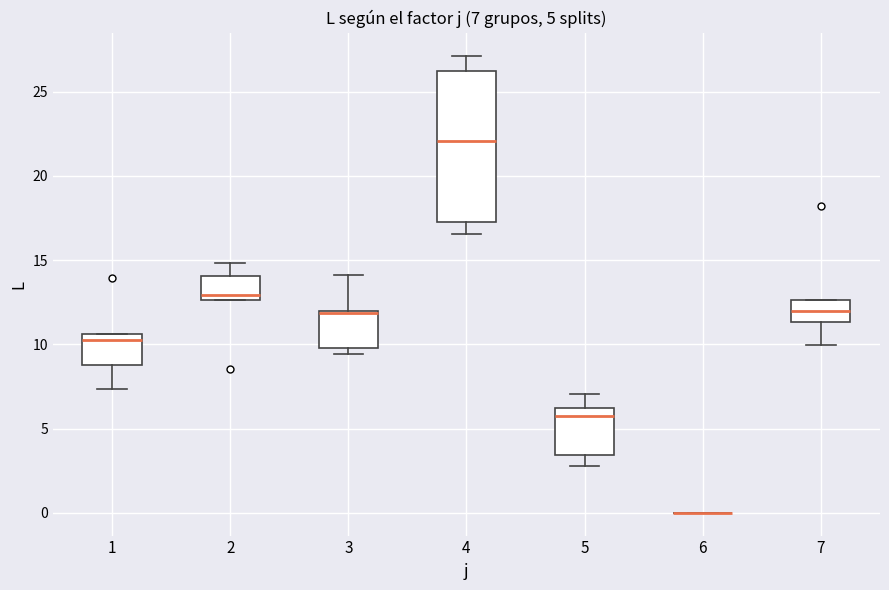

Which box is the tallest, from its lower edge to its upper edge?

4